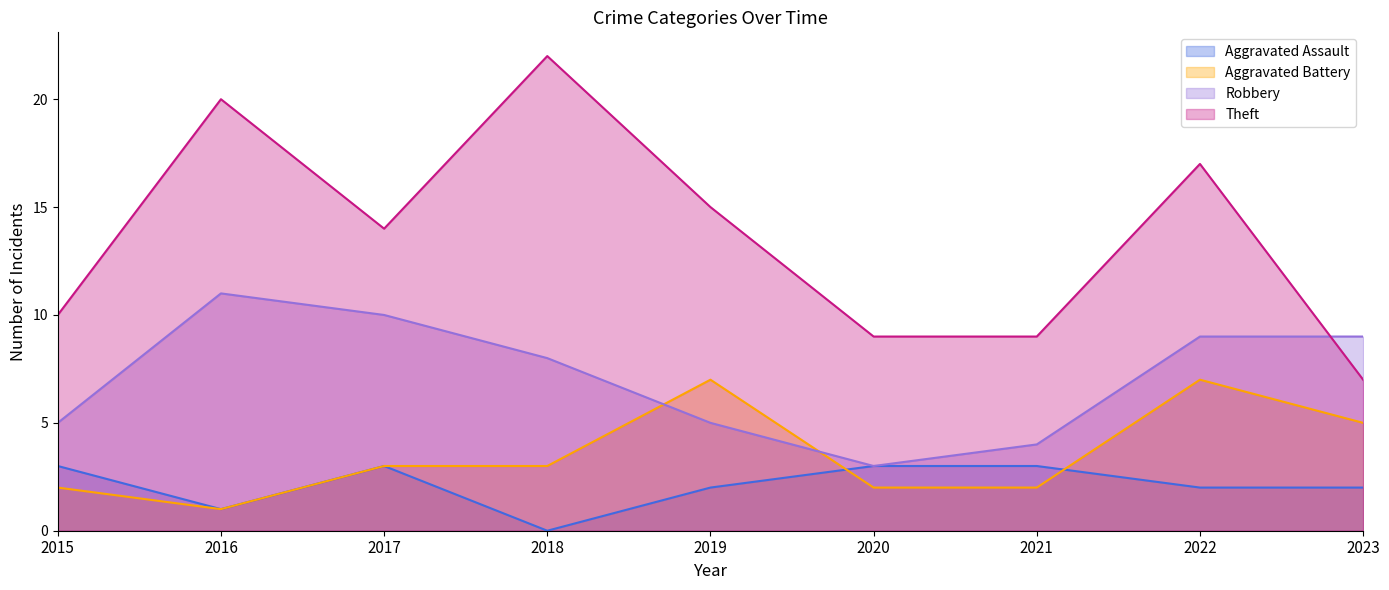

What are all the series names shown in the legend?

Aggravated Assault, Aggravated Battery, Robbery, Theft